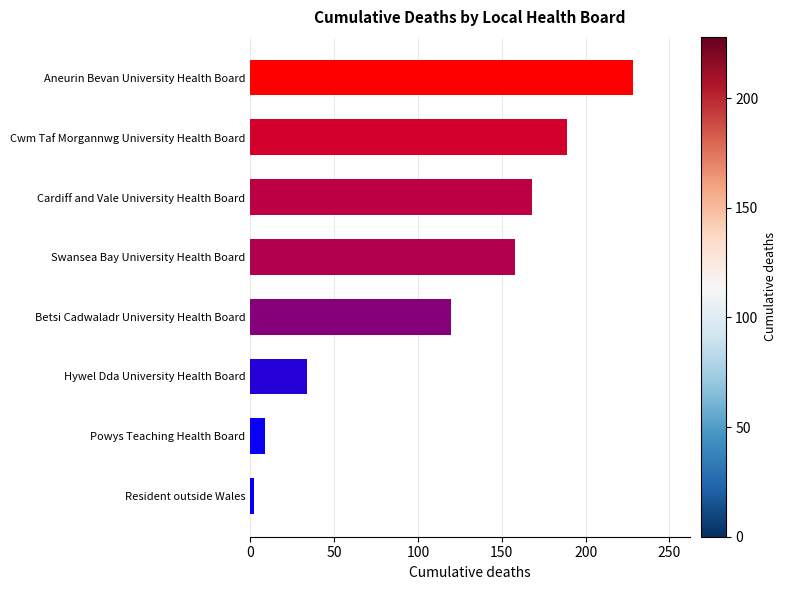

Reading top to bottom, what are all the values shown in this chart?

Aneurin Bevan University Health Board=228	Cwm Taf Morgannwg University Health Board=189	Cardiff and Vale University Health Board=168	Swansea Bay University Health Board=158	Betsi Cadwaladr University Health Board=120	Hywel Dda University Health Board=34	Powys Teaching Health Board=9	Resident outside Wales=2